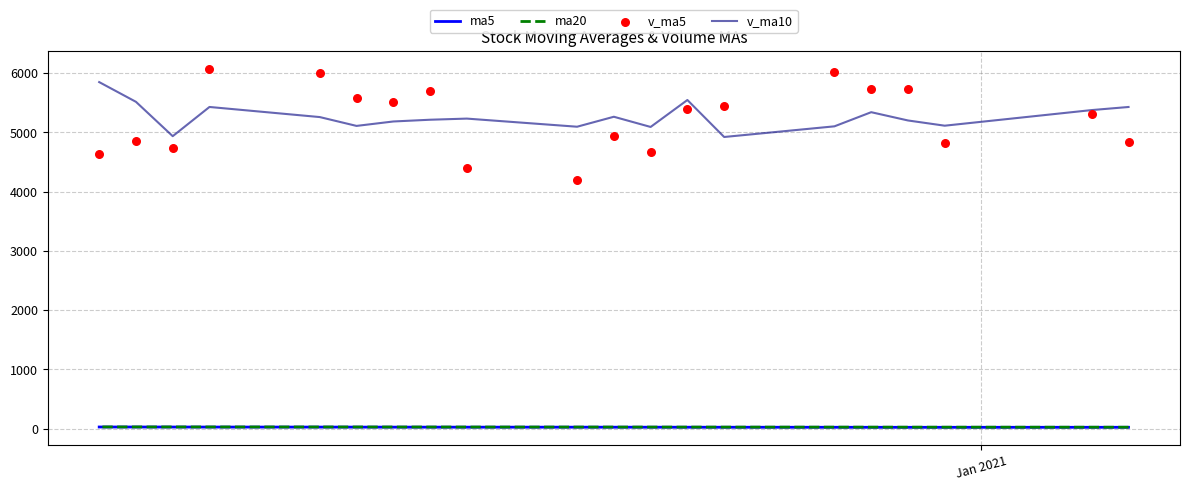

Which series contains the highest Y value?

v_ma5